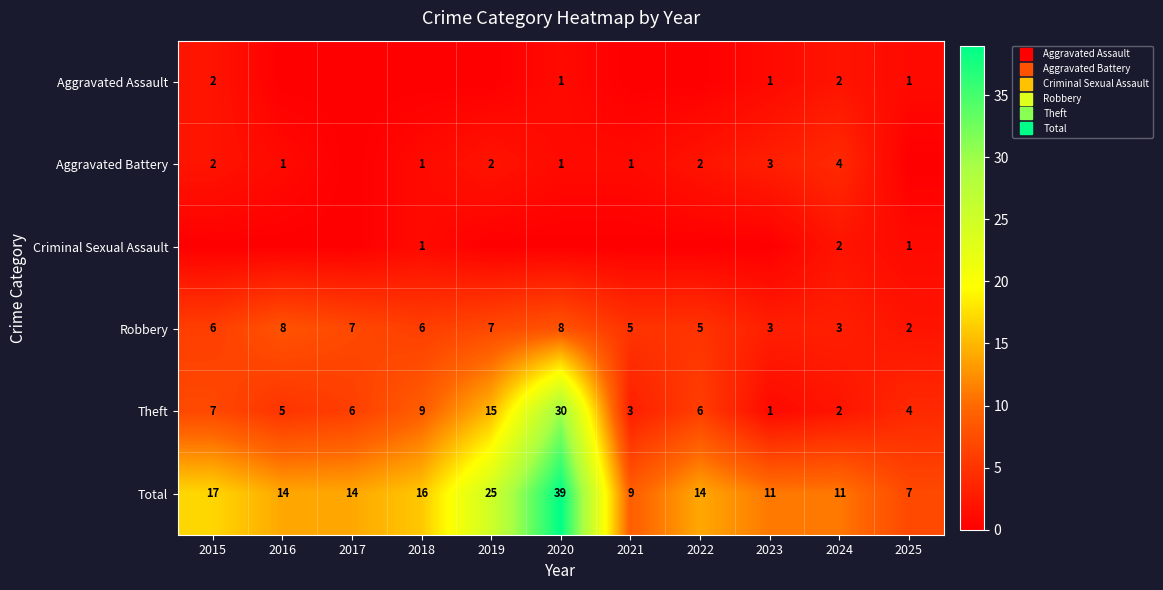

At which label does Aggravated Battery reach its peak?

2024